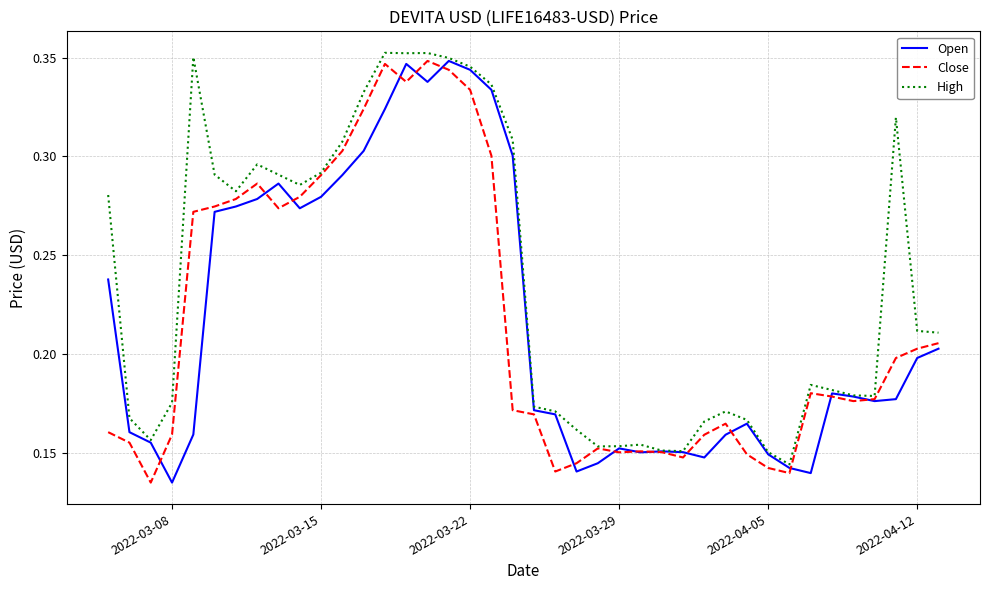

Which series has the largest total across all categories?

High